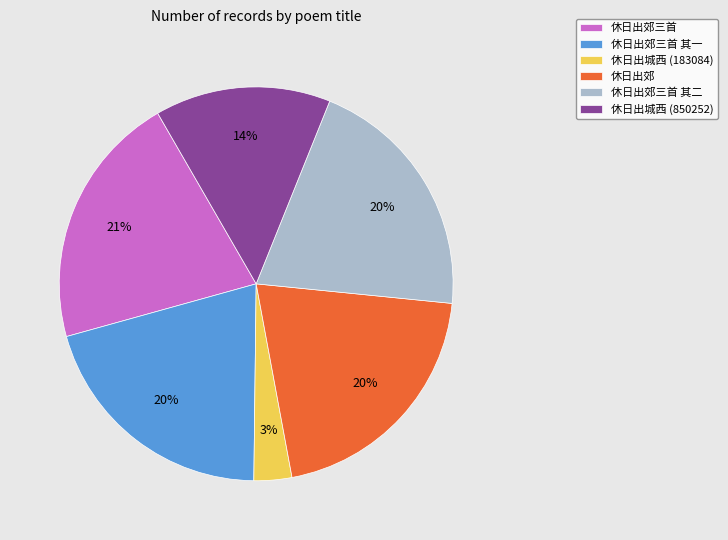

Which slice is the smallest?

休日出城西 (183084)